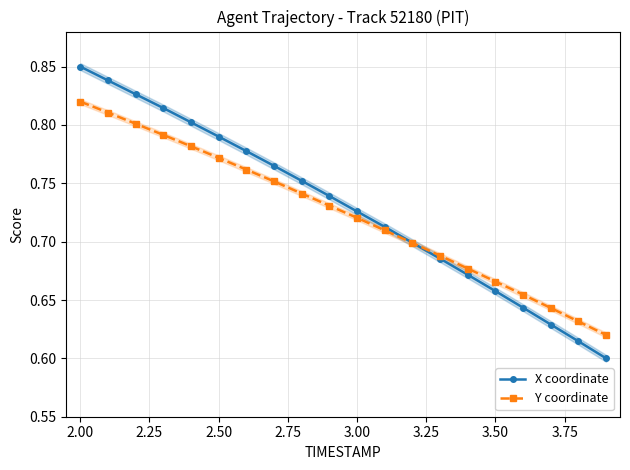

After their last crossing, which series has the higher values: X coordinate or Y coordinate?

Y coordinate